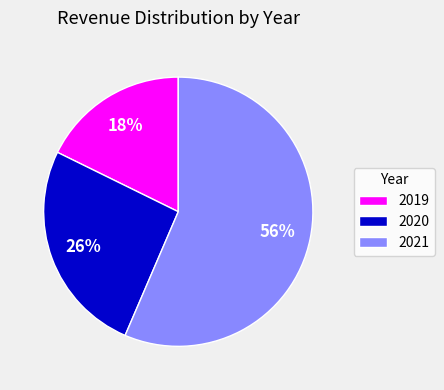

Which category accounts for the majority?

2021